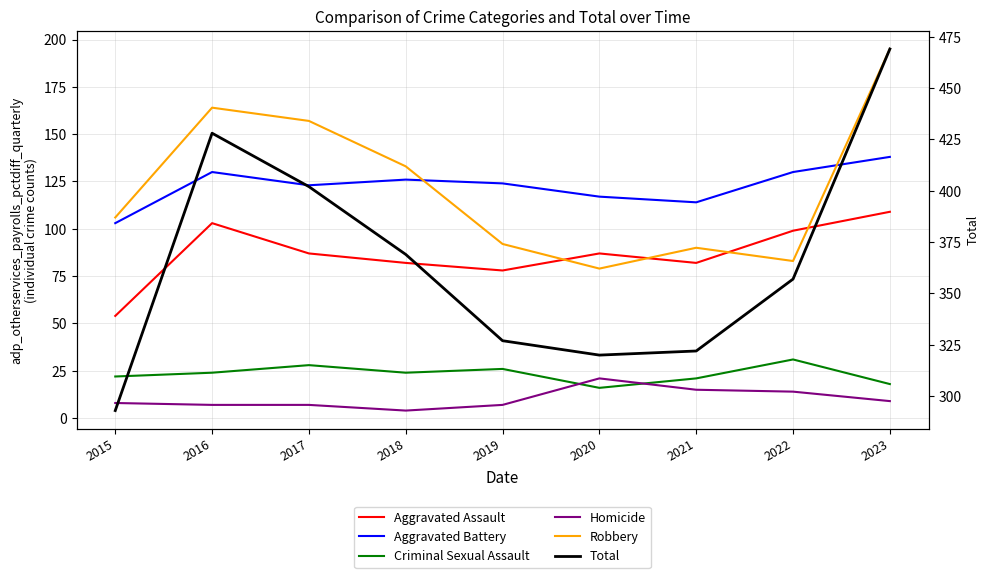

Count the number of data series in this chart.

6